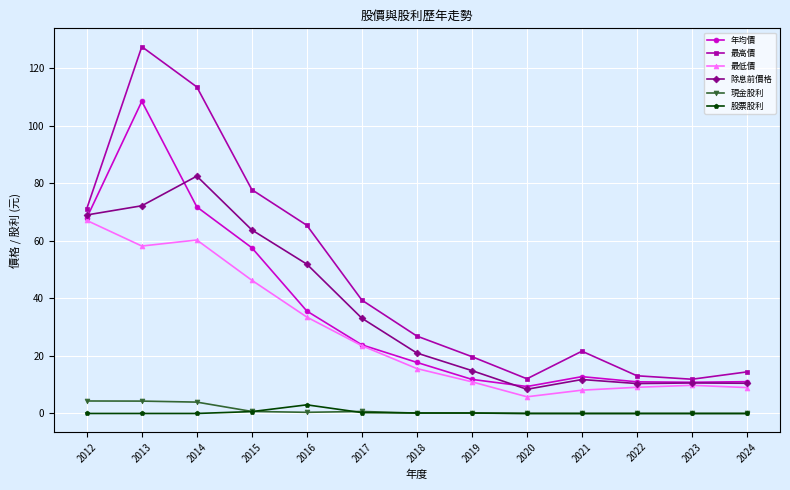

What is the maximum value for 年均價?

108.5